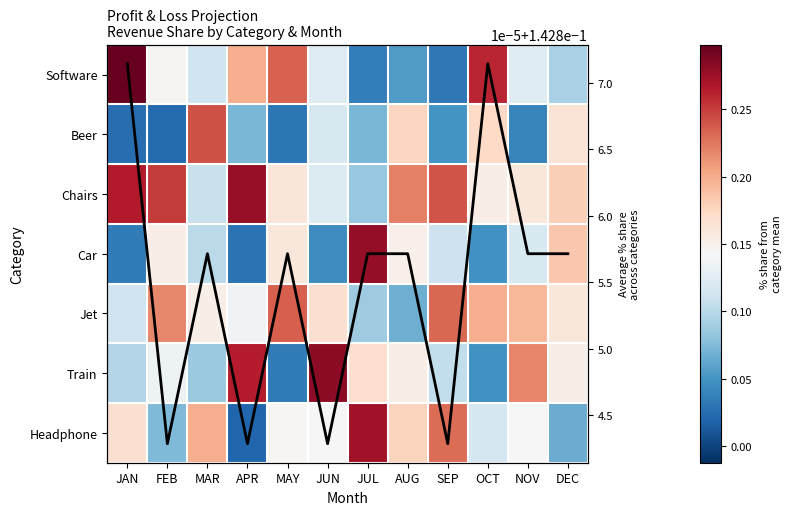

How many data points does each series have?

12